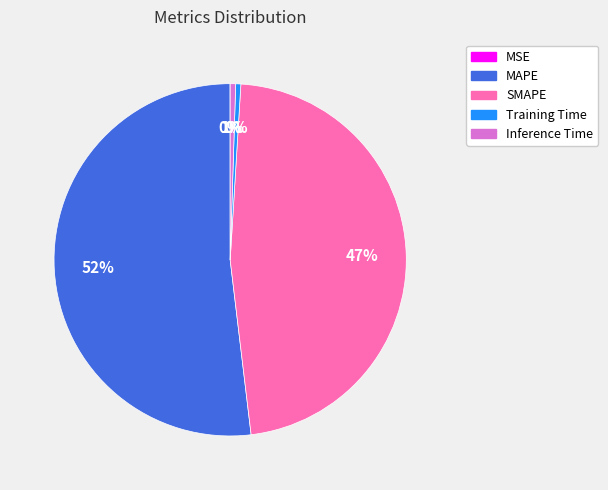

Is there a majority slice in this chart?

Yes